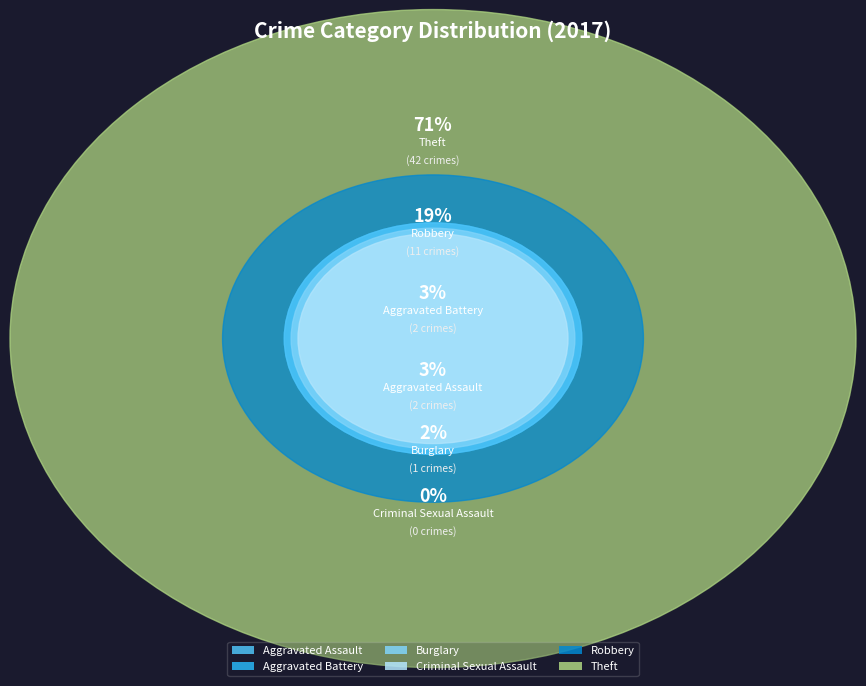

What is the smallest slice in the pie chart?

Criminal Sexual Assault